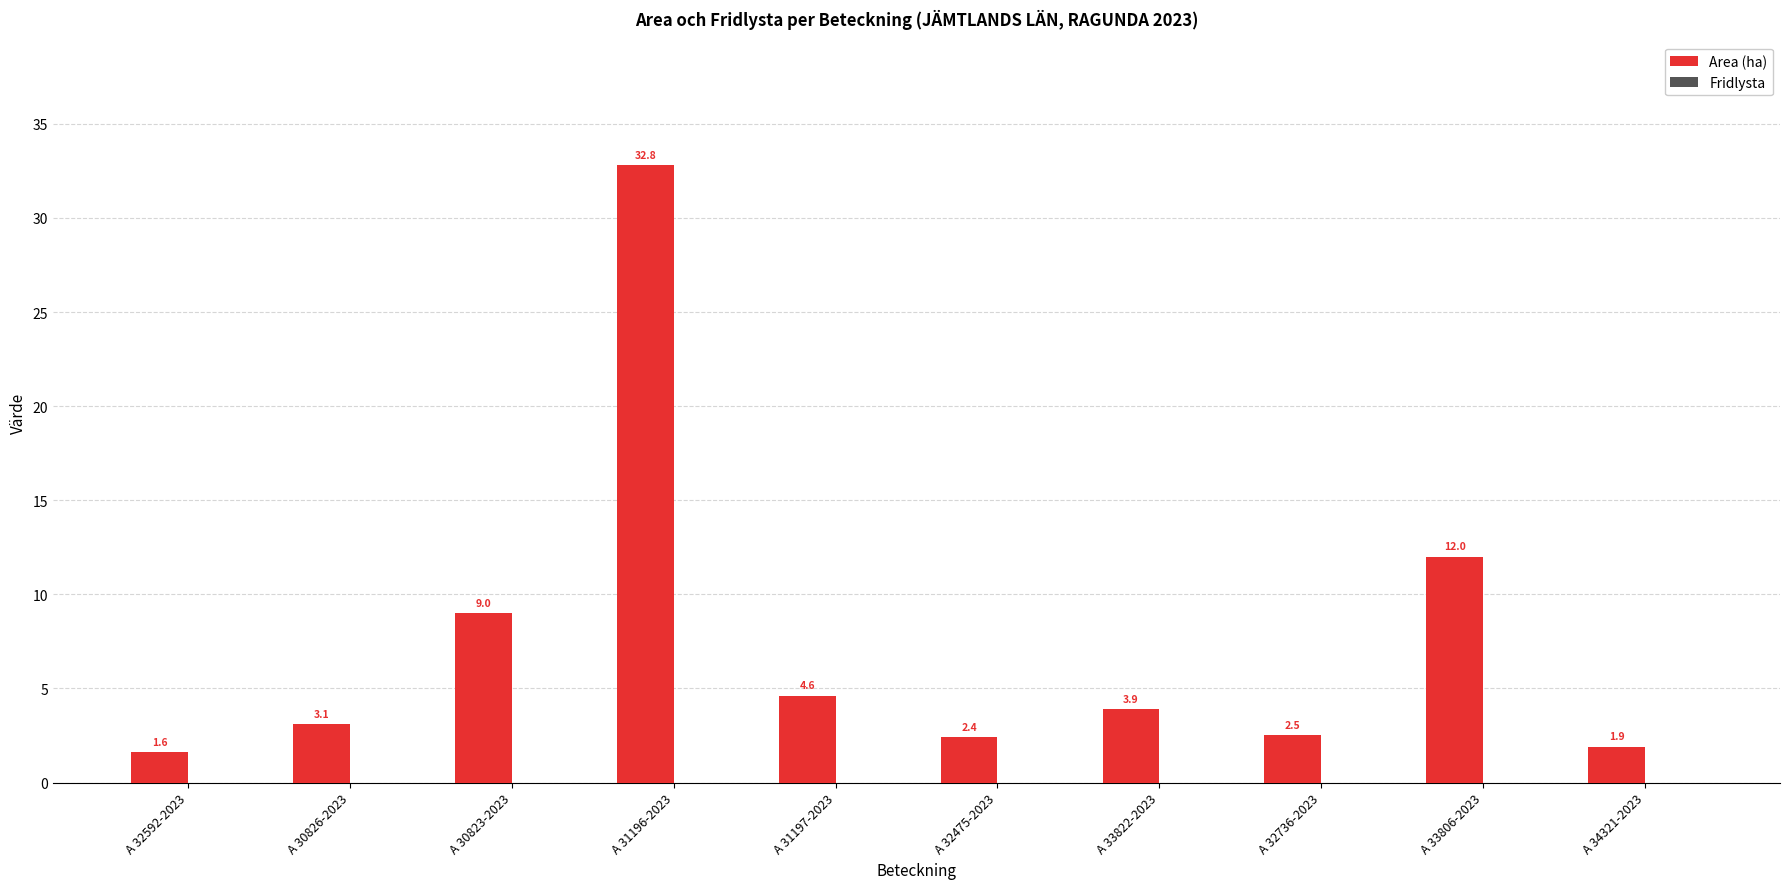

The value at A 33822-2023 is 1.5. True or false?

False